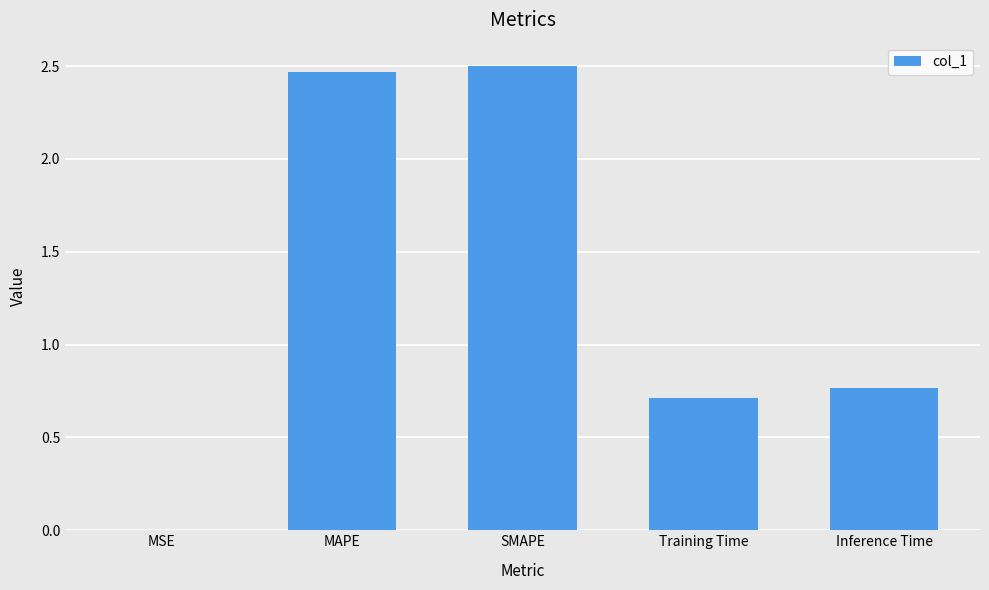

How many distinct data groups are displayed?

1